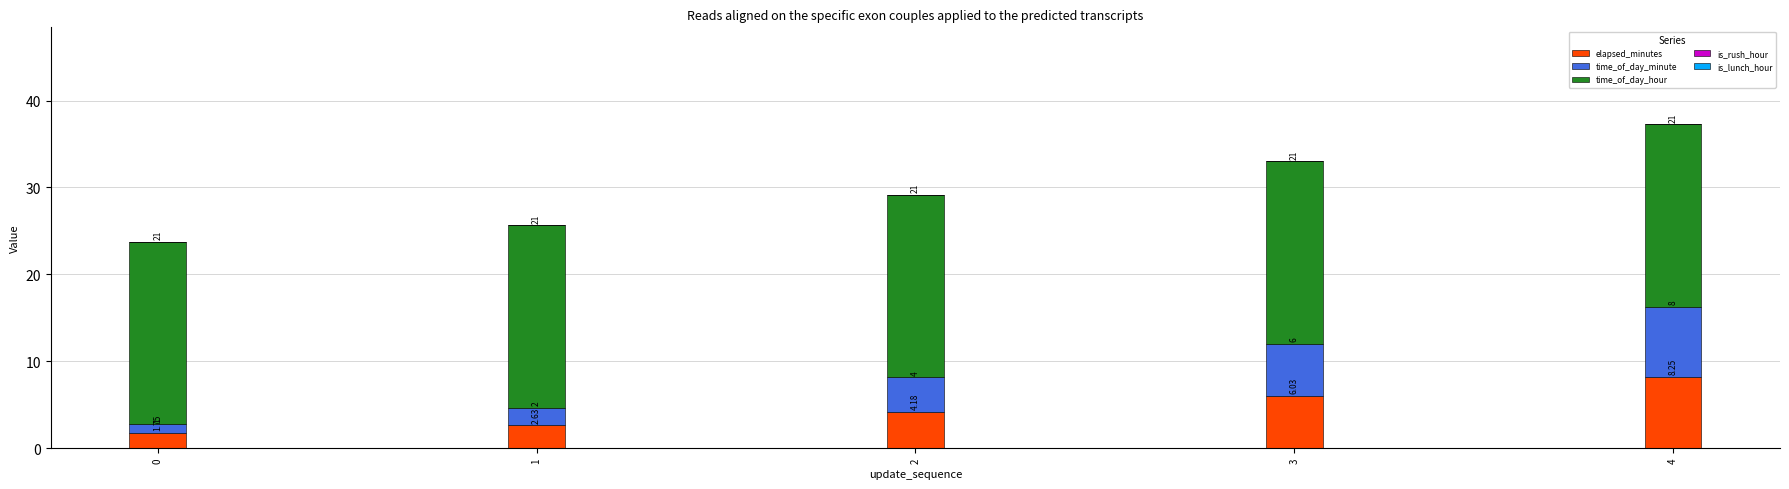

Are the bars horizontal?

No